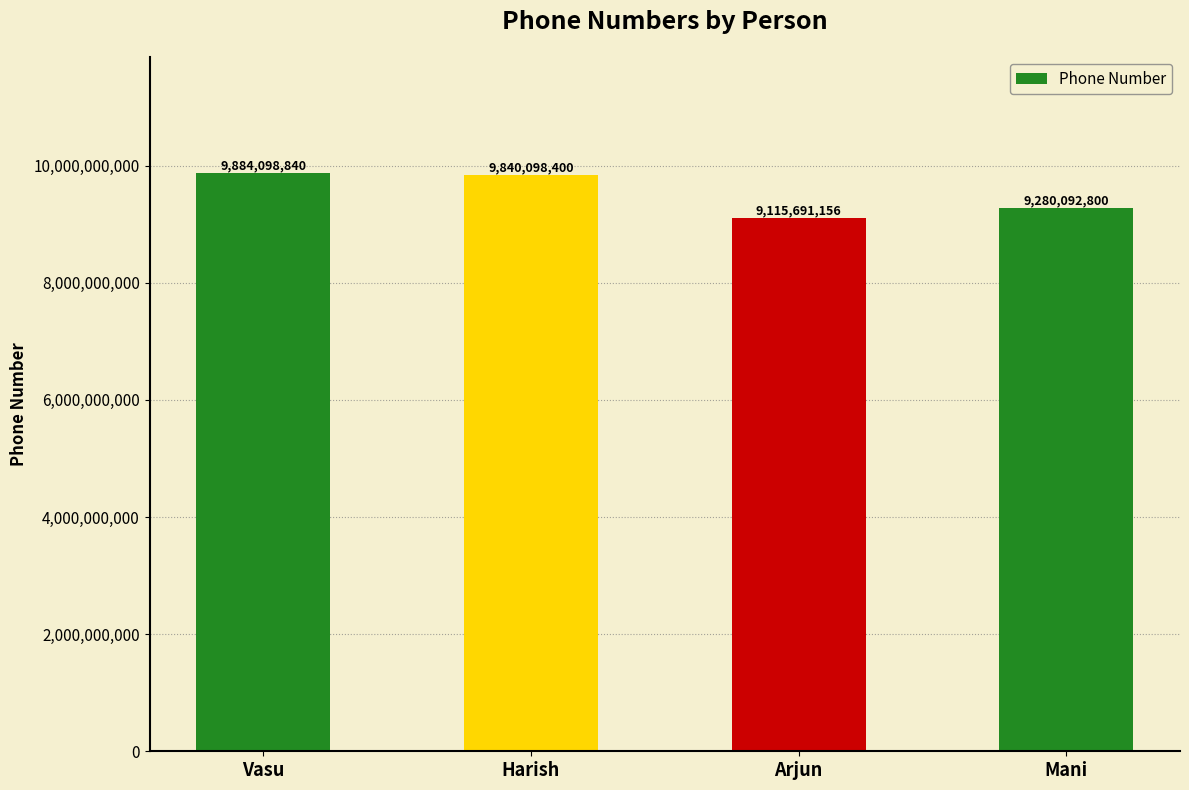

What is the approximate value at Arjun, to the nearest 100?

9115691200